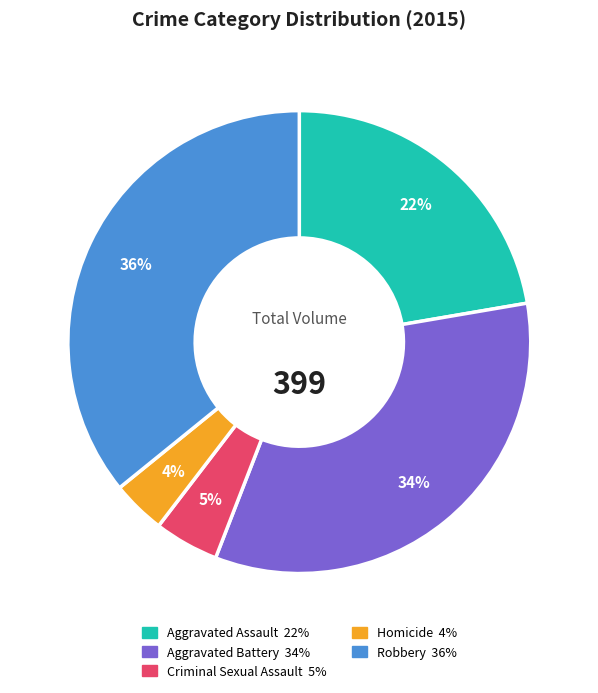

How many segments does this pie chart have?

5